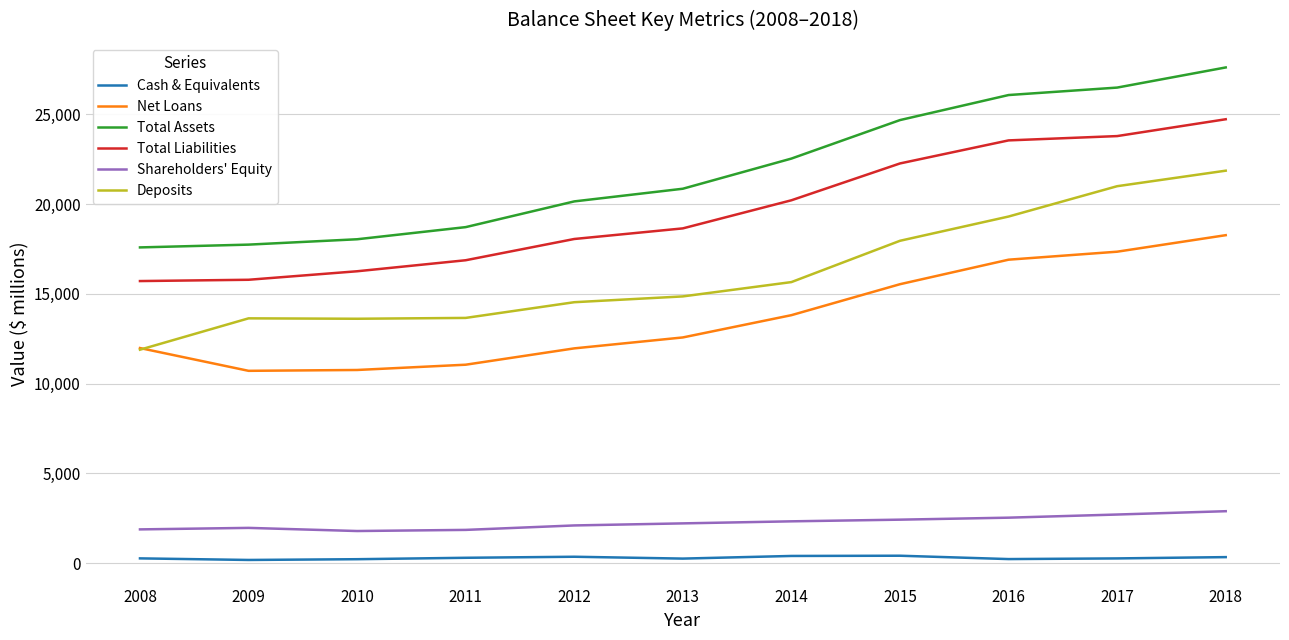

True or false: Net Loans and Shareholders' Equity cross at least once.

False